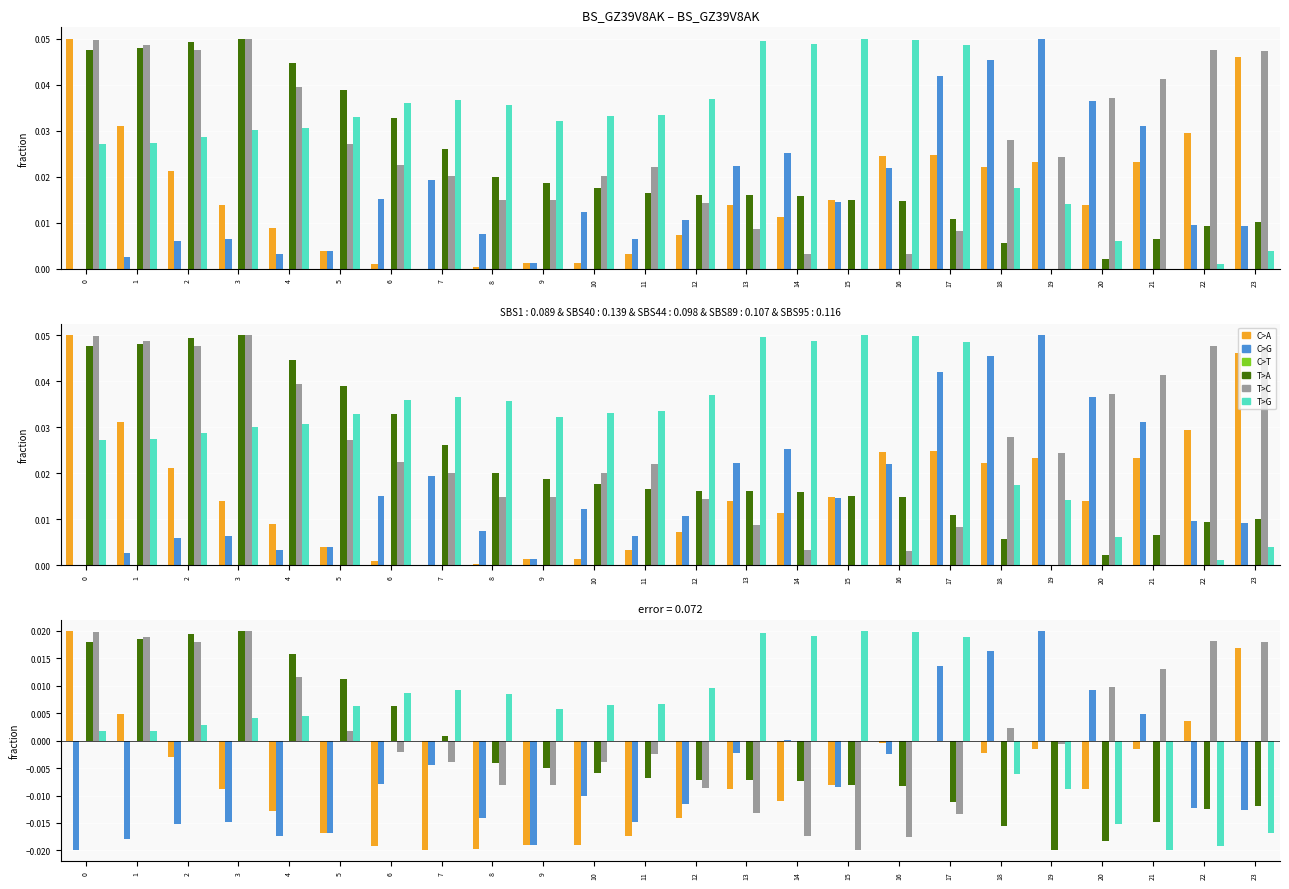

How many bars are there in each group?

6